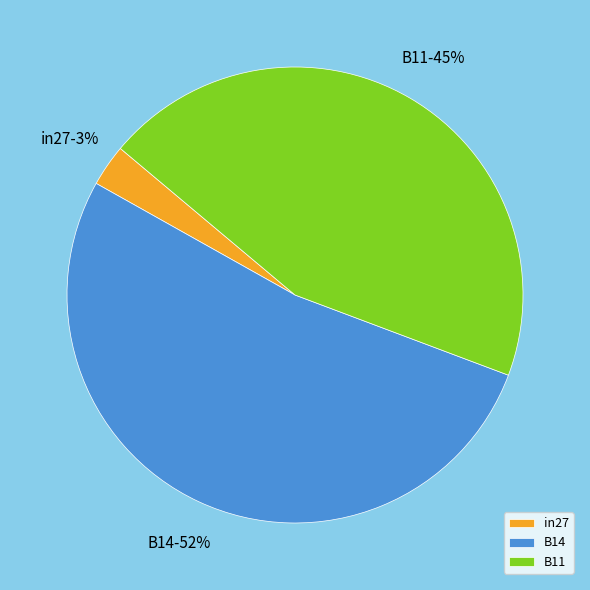

Is the sum of B14 and B11 greater than half?

Yes